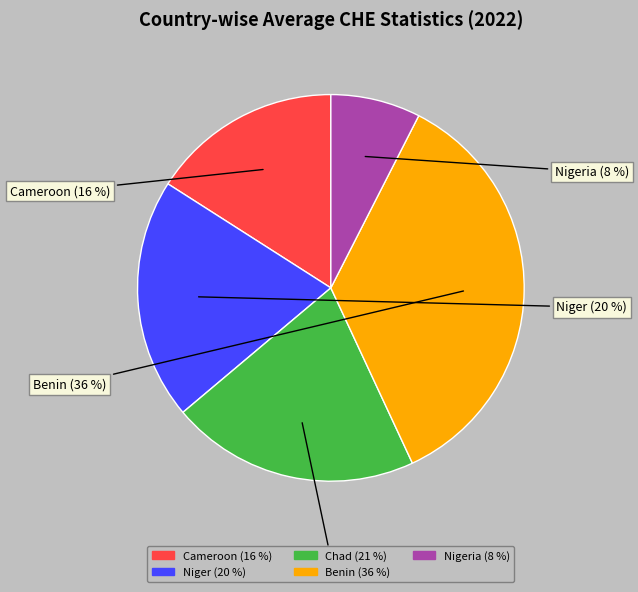

Count the number of slices in the pie.

5